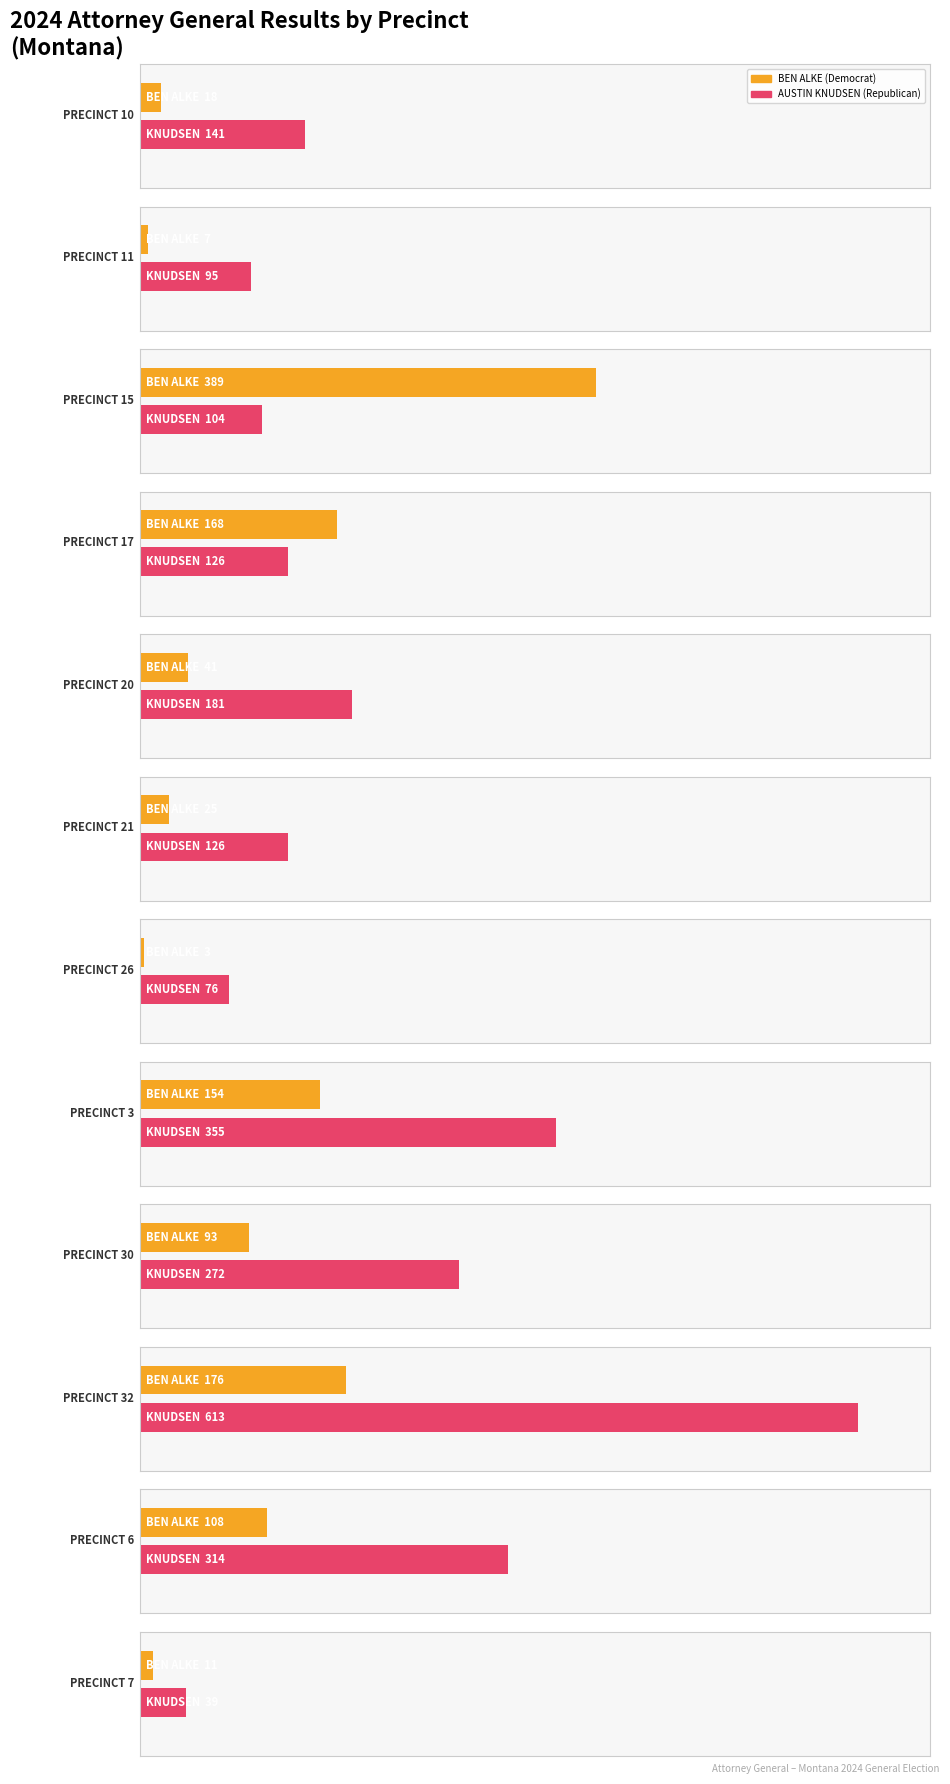

Between PRECINCT 20 and PRECINCT 6, which series saw the biggest shift?

AUSTIN KNUDSEN (Republican)